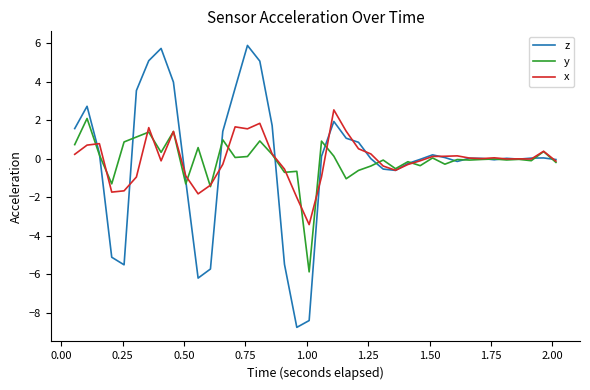

Which series has the widest spread of values?

z